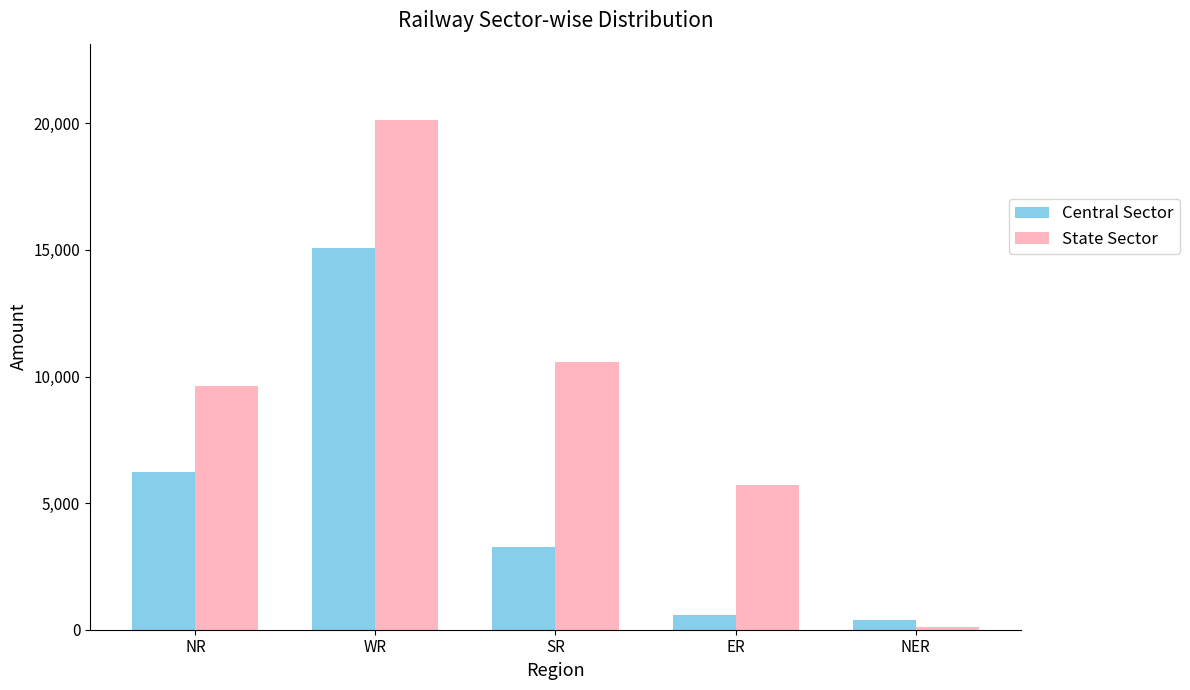

What is the difference between the second highest and minimum values in the State Sector series?

10462